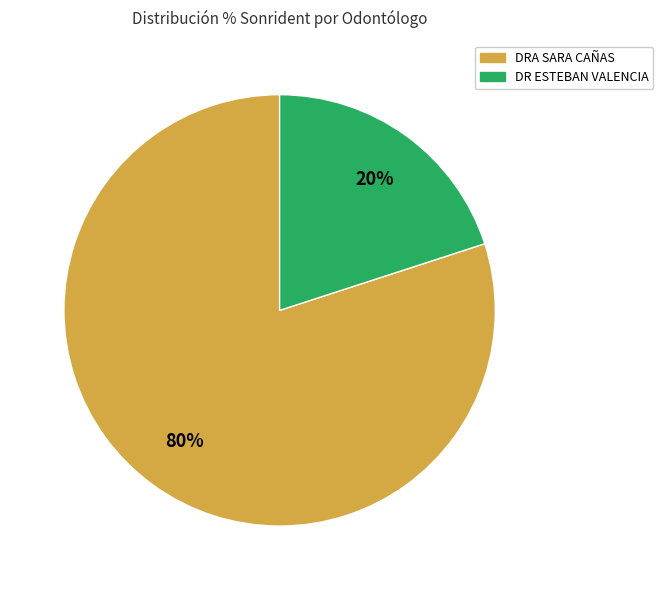

Does any single category account for the majority?

Yes